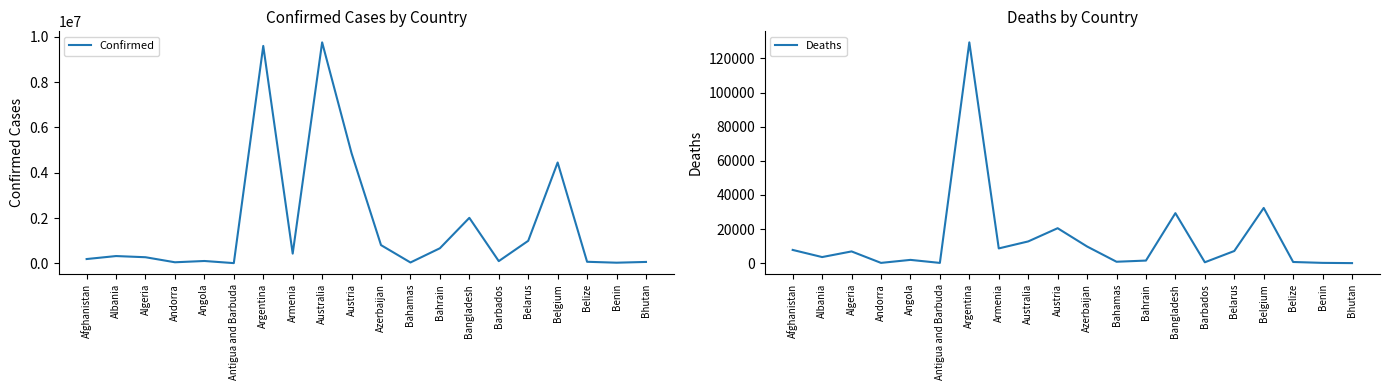

At which category does Confirmed reach its first local peak?

Albania